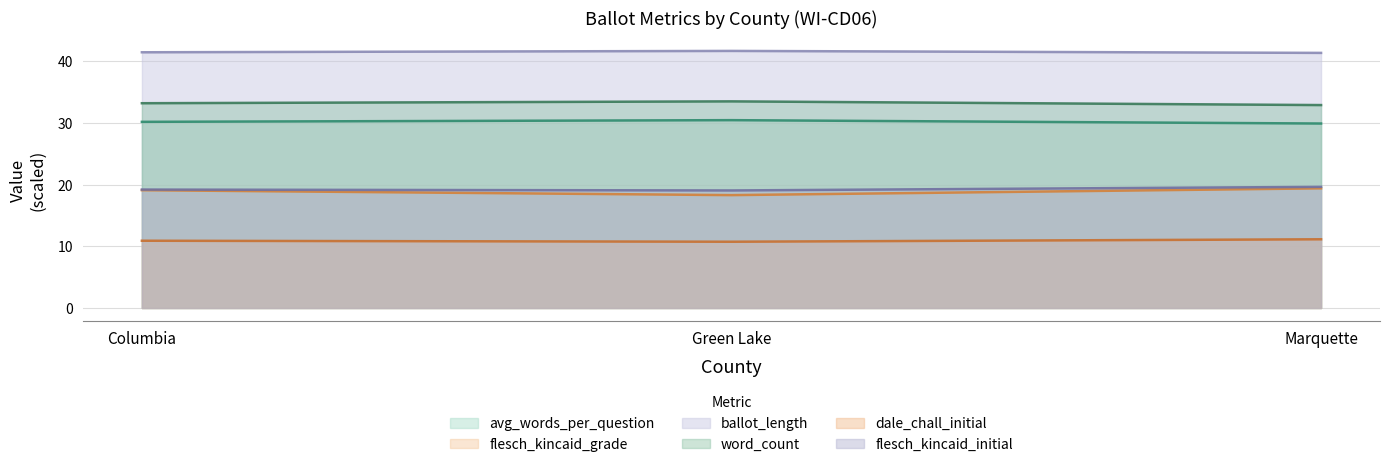

The ballot_length series shows 41.5 at Columbia. True or false?

True